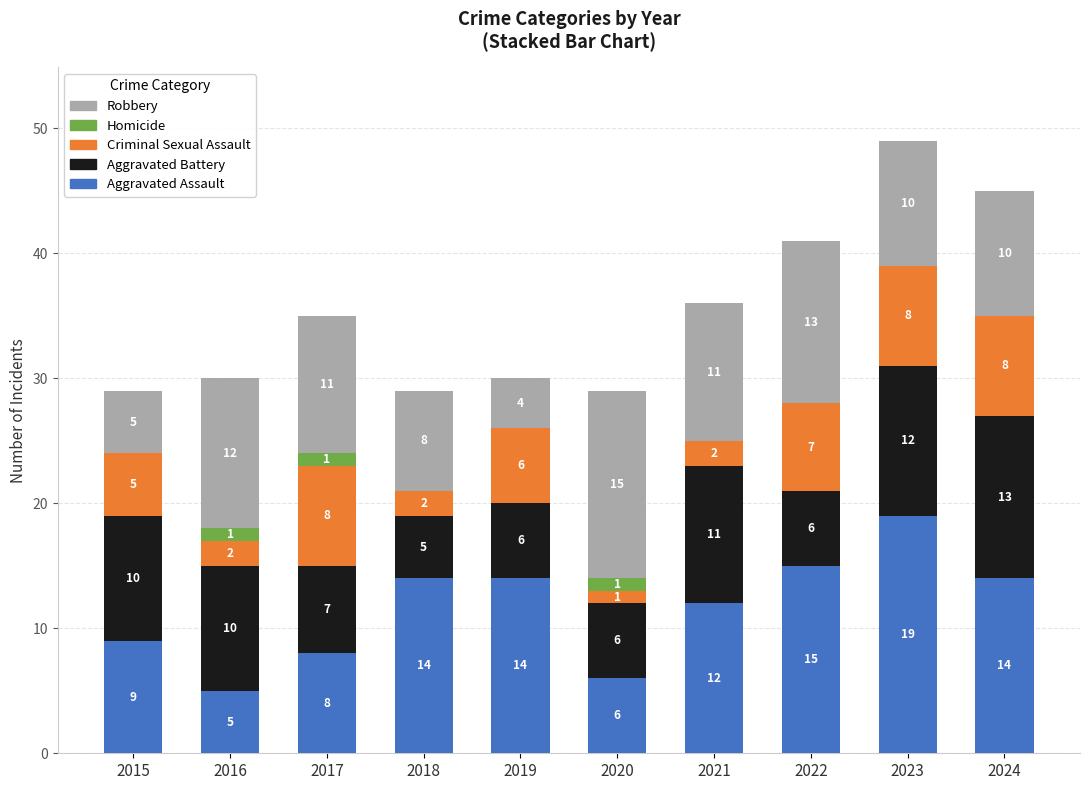

What is the difference between the Aggravated Assault values at 2020 and 2019?

8